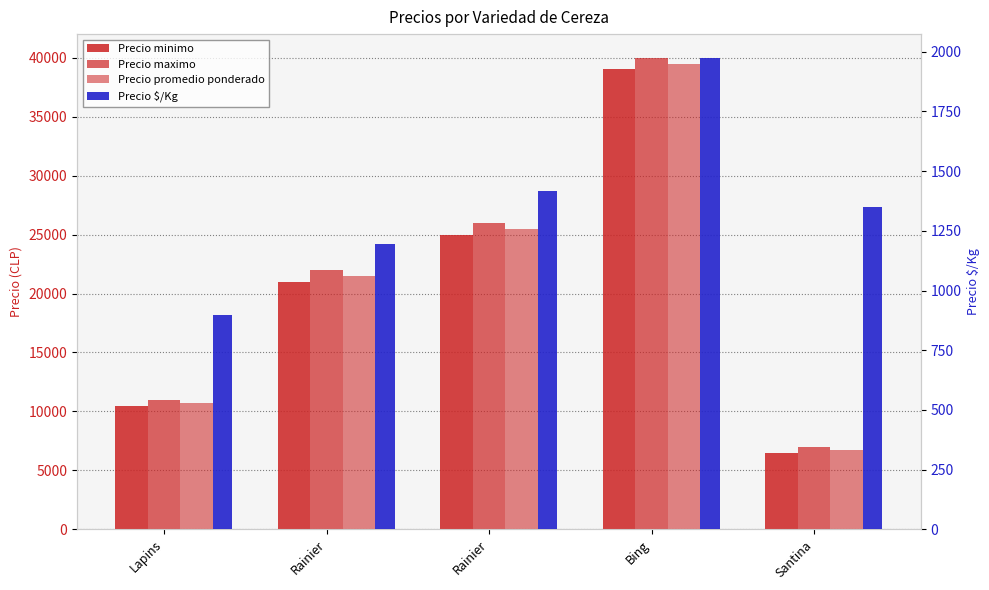

Rank the series at Rainier from highest to lowest value.

Precio maximo, Precio promedio ponderado, Precio minimo, Precio $/Kg